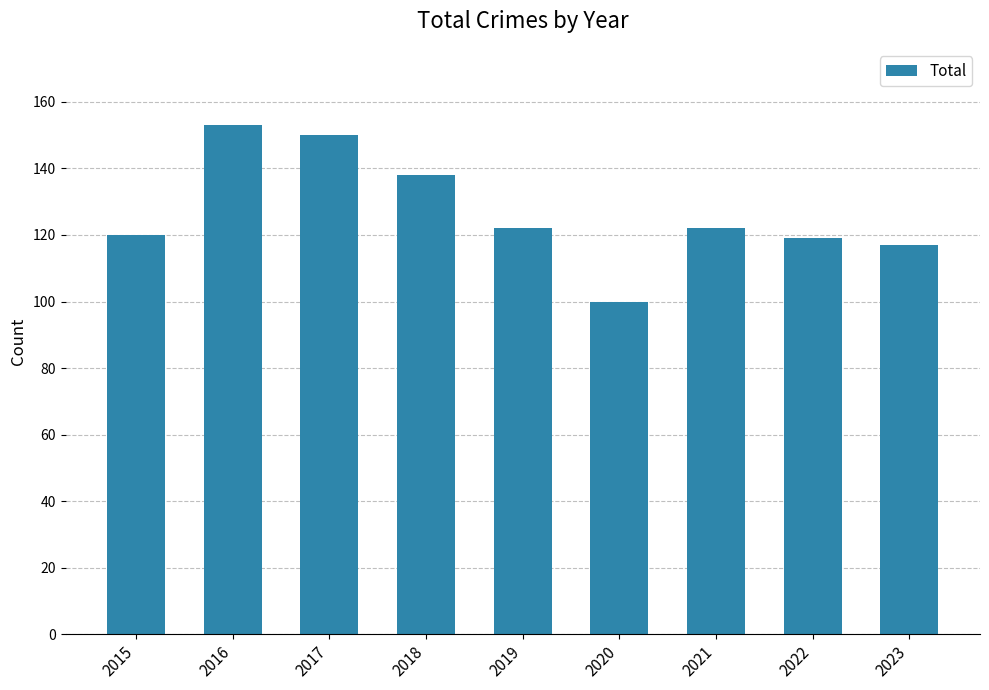

Between 2019 and 2022, which is larger?

2019